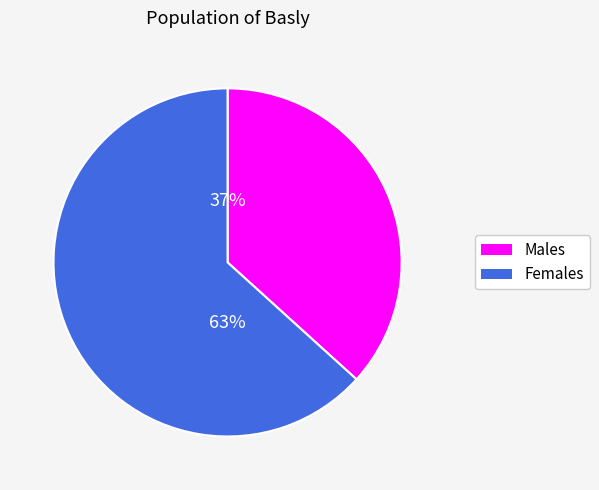

To the nearest percent, what is the average slice percentage?

50%